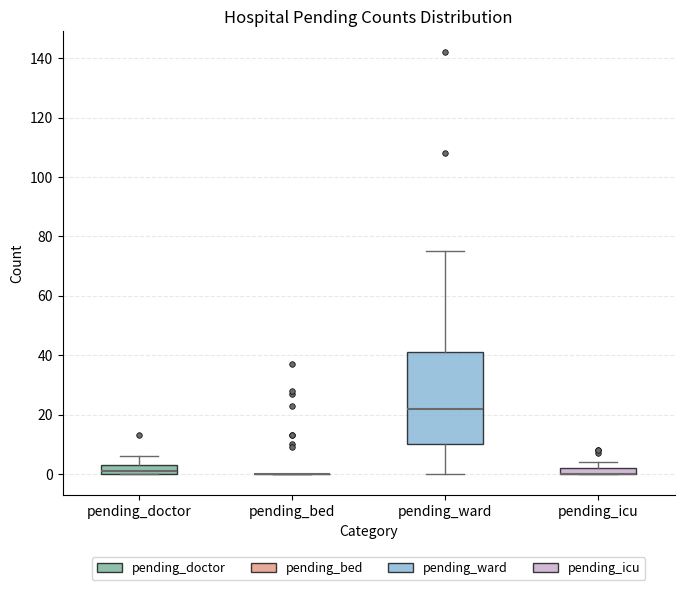

Comparing the boxes themselves (not the whiskers), which one is the tallest?

pending_ward